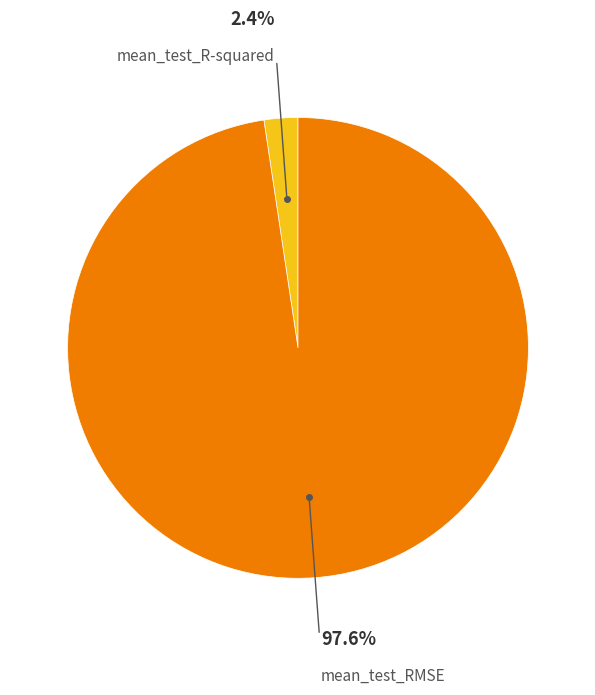

Is there any slice that represents more than half of the pie?

Yes